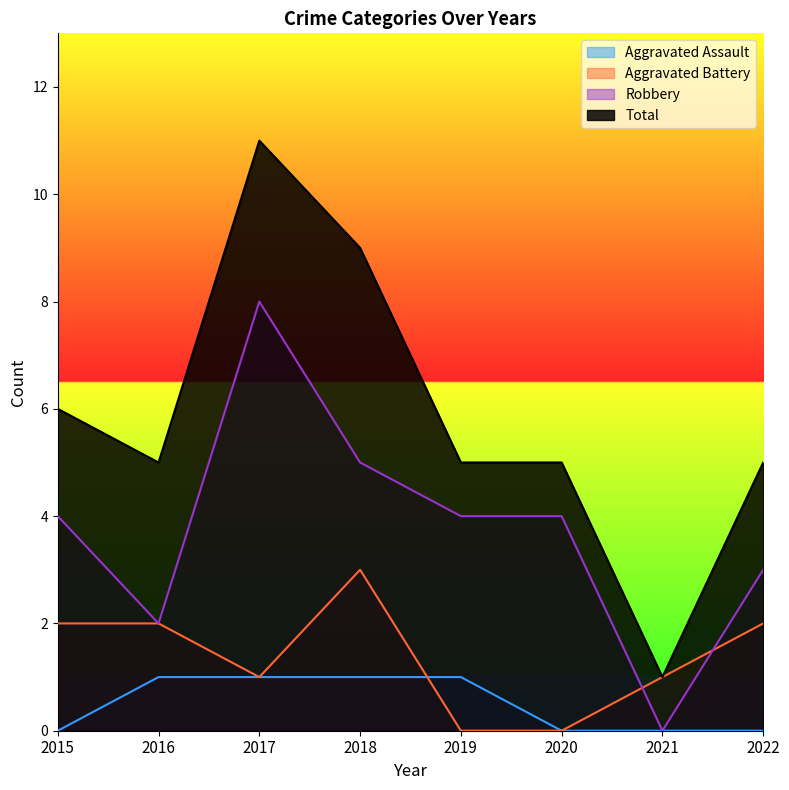

Reading right to left, what are all the values shown in this chart?

Aggravated Assault: 0	0	0	1	1	1	1	0
Aggravated Battery: 2	1	0	0	3	1	2	2
Robbery: 3	0	4	4	5	8	2	4
Total: 5	1	5	5	9	11	5	6